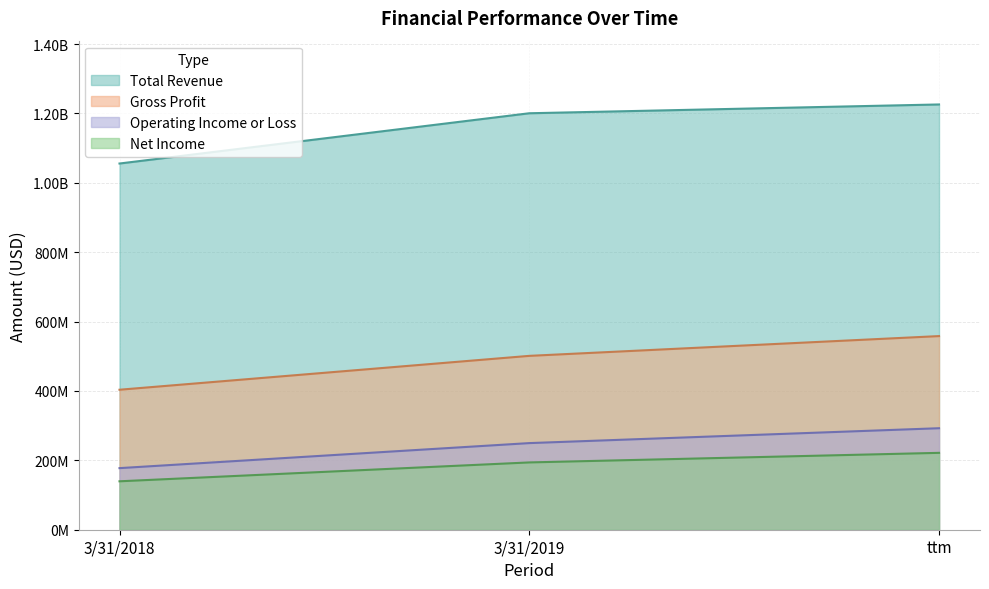

What value does the Net Income series have at ttm, to the nearest 10?

221613000